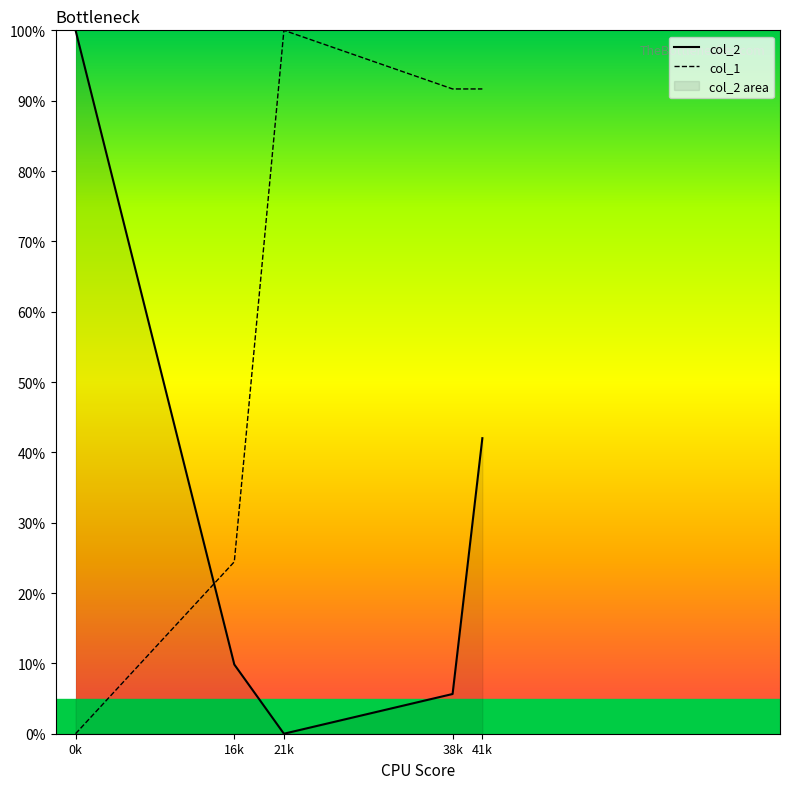

Which has a higher value, 38k or 21k?

38k